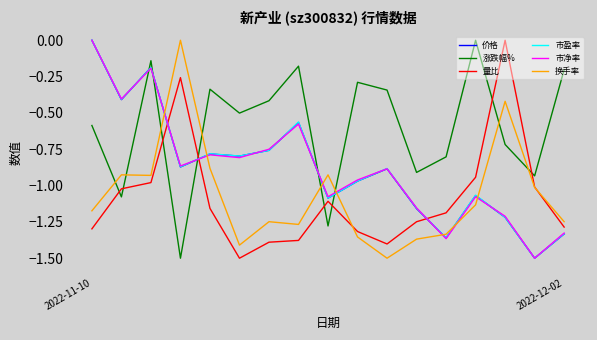

True or false: 量比 and 市盈率 cross at least once.

True